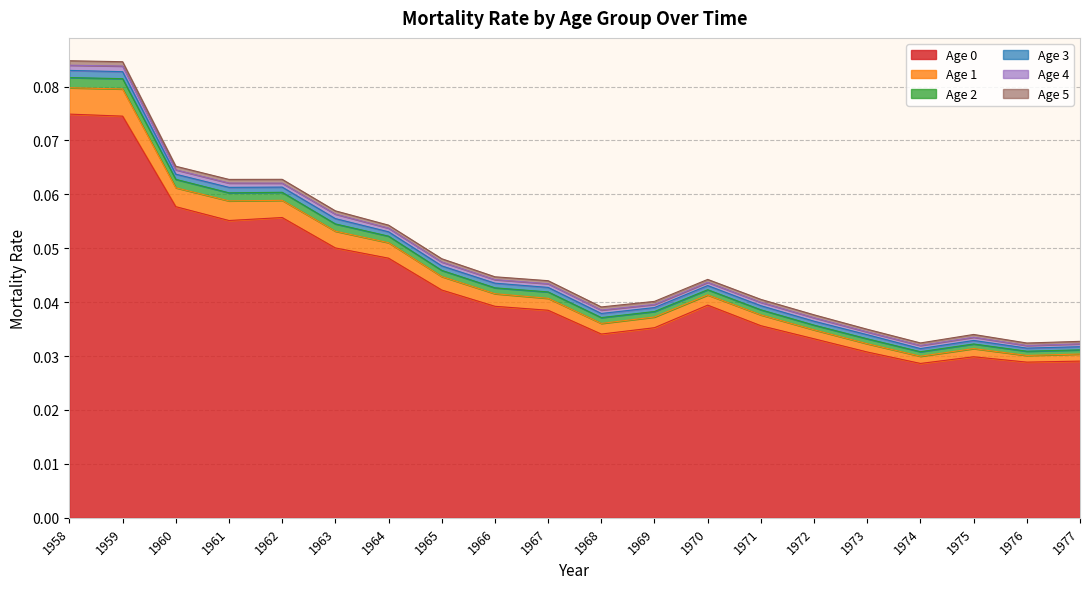

Which has a higher value, 1972 or 1966?

1966